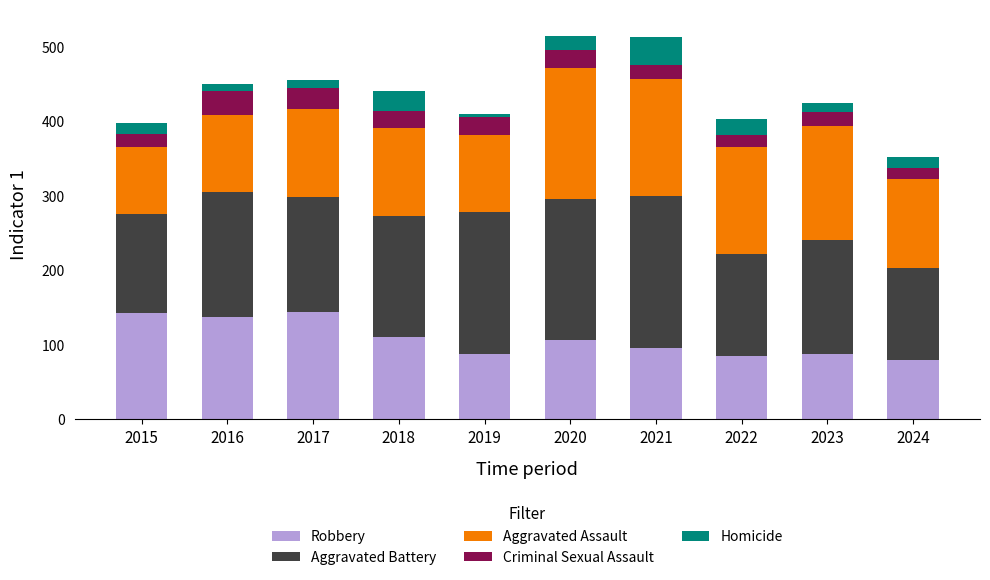

What is the minimum value for Robbery?

80